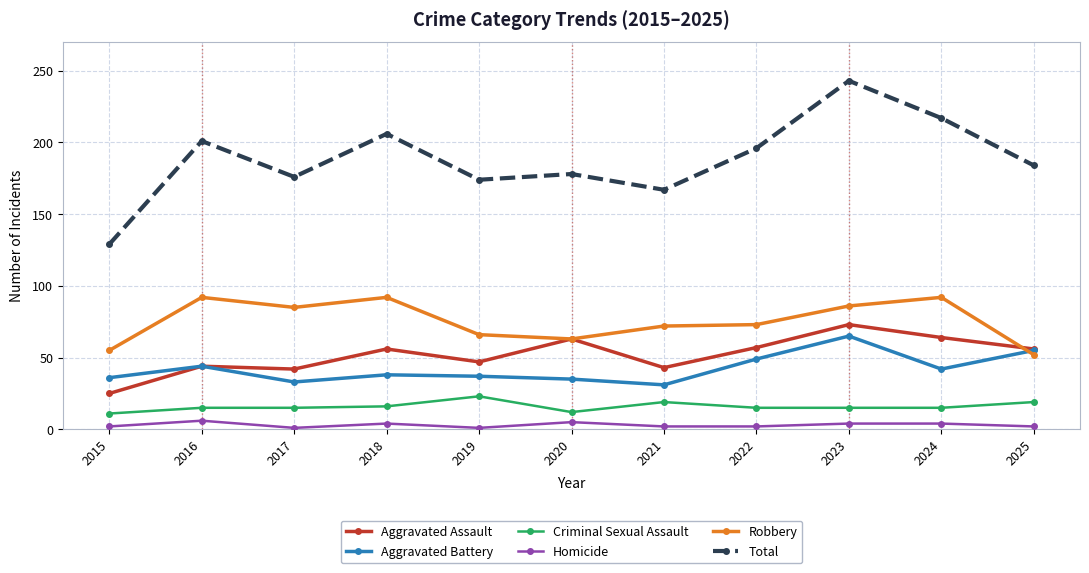

How many series are shown in this chart?

6